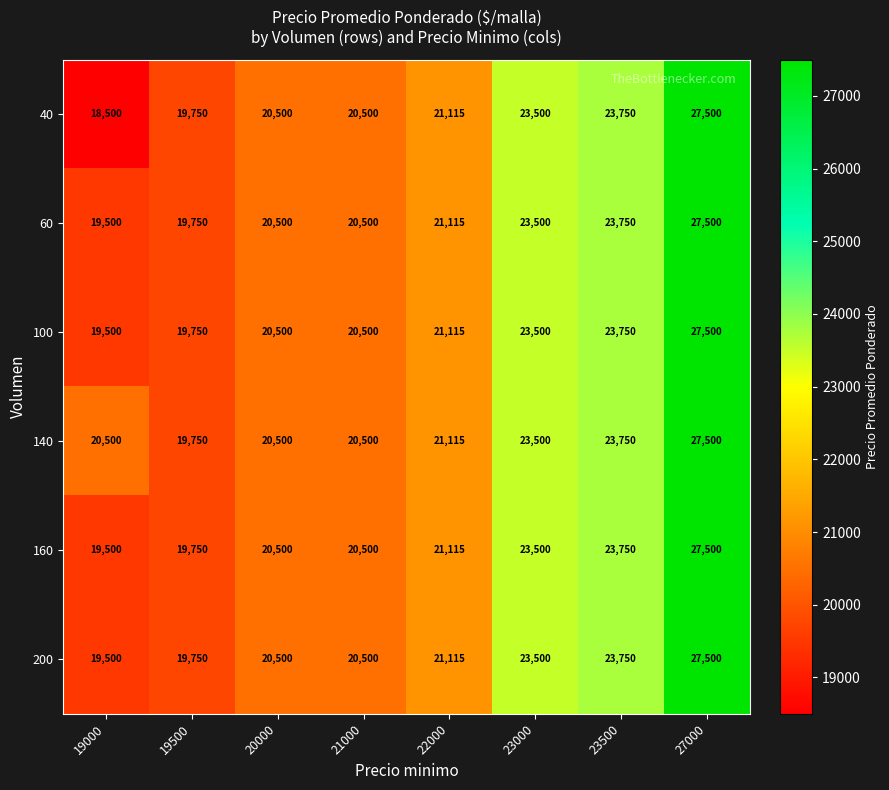

The value of 60 at 22000 is 21115. True or false?

True